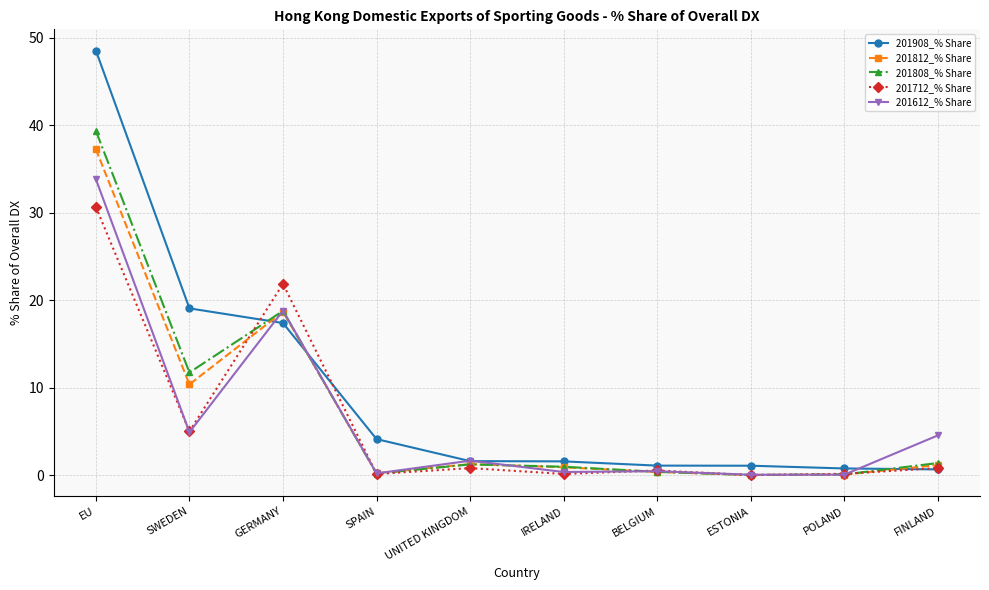

At which label is 201712_% Share closest to 15?

GERMANY